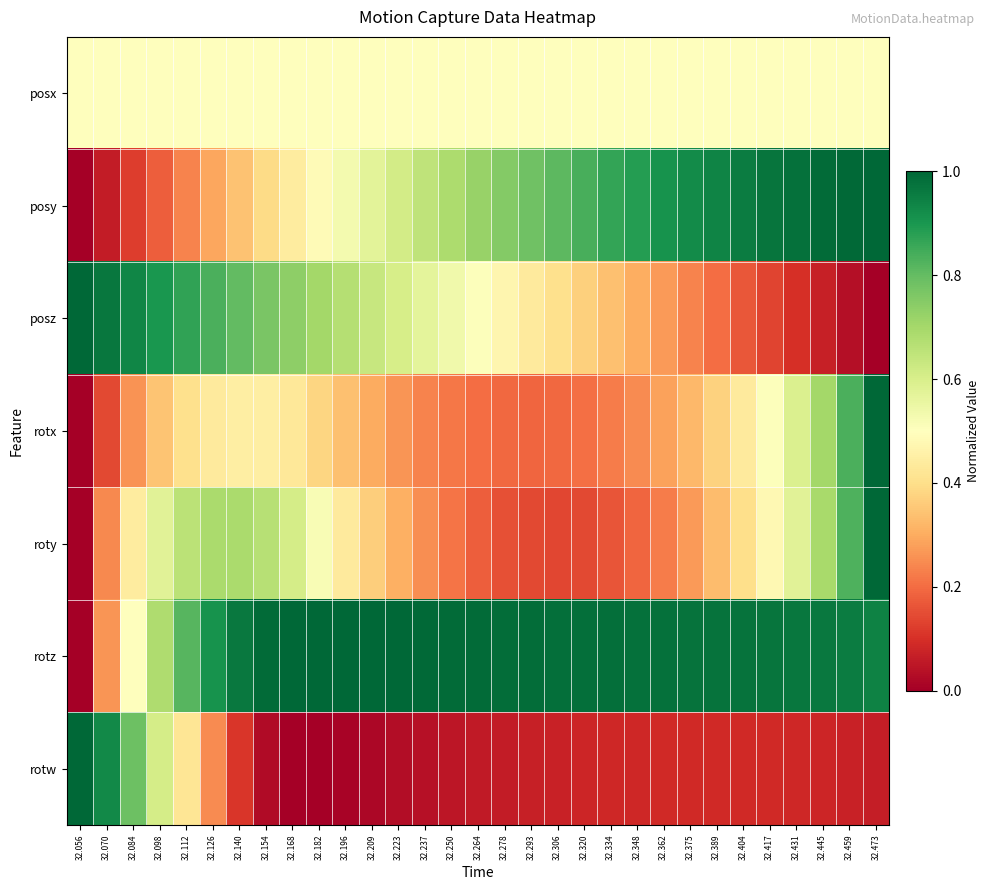

At how many categories does at least one series exceed 0?

31